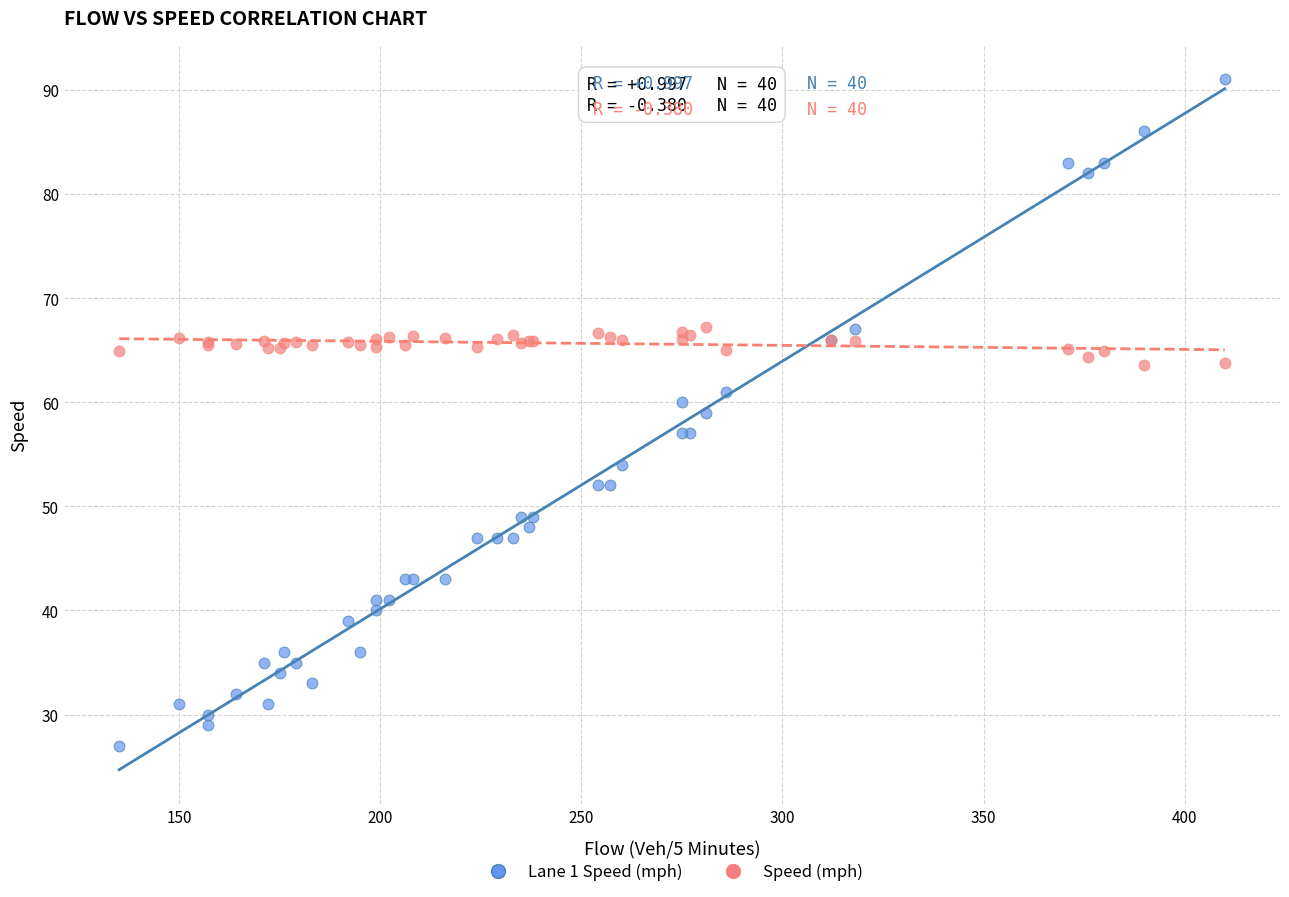

Which series reaches the maximum Y coordinate?

Lane 1 Speed (mph)